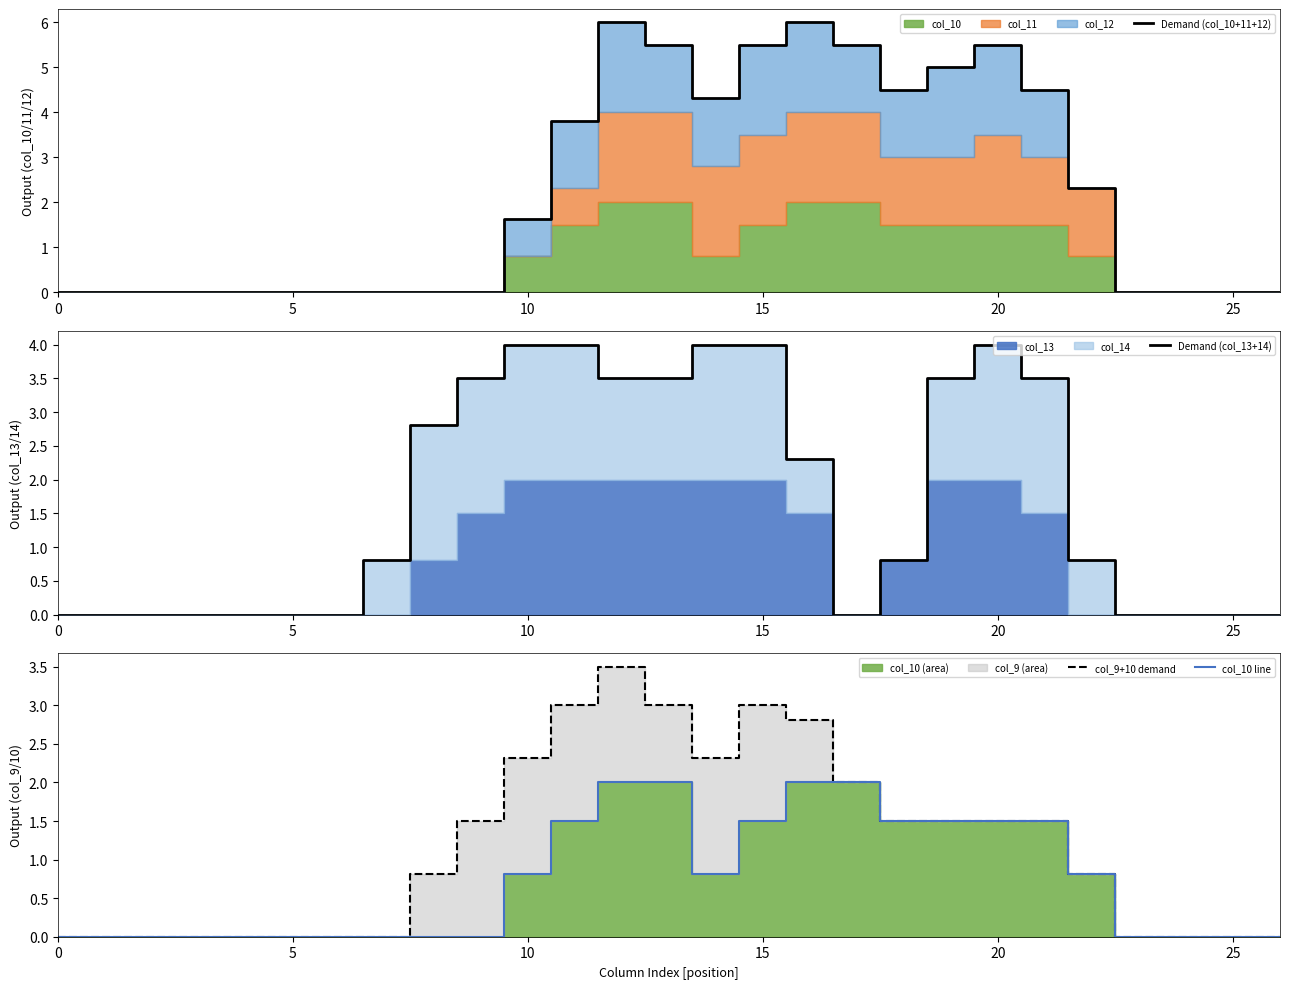

What is the maximum value shown in the chart?

6.0